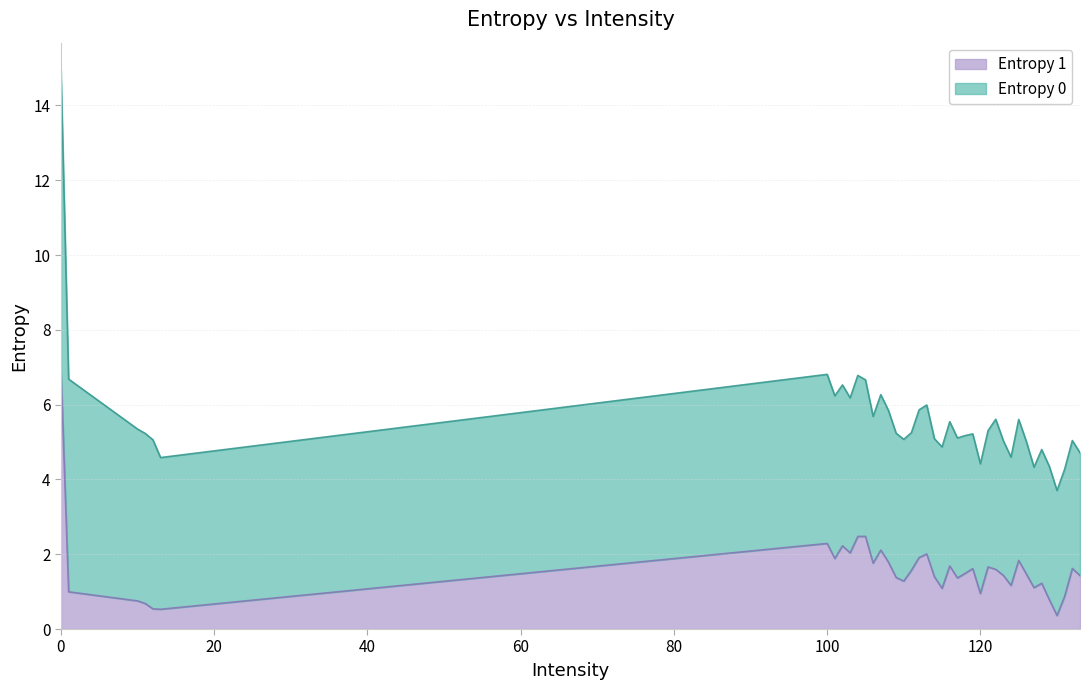

At which category does Entropy 0 reach its first local valley?

13